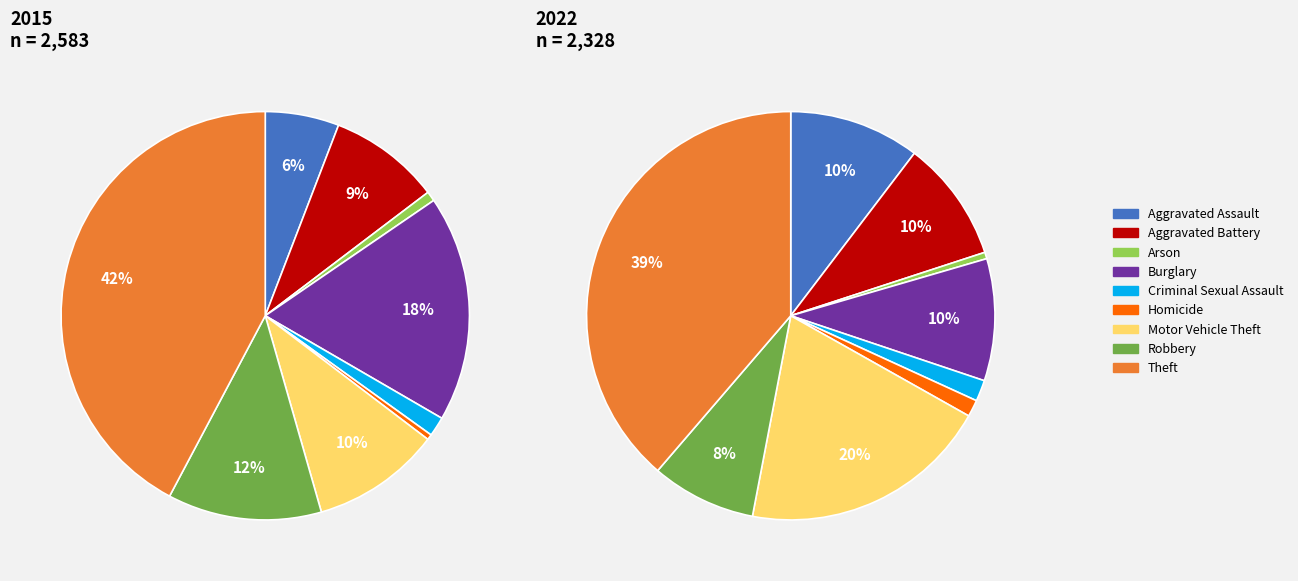

Rank the series by their maximum value, from highest to lowest.

2015, 2022